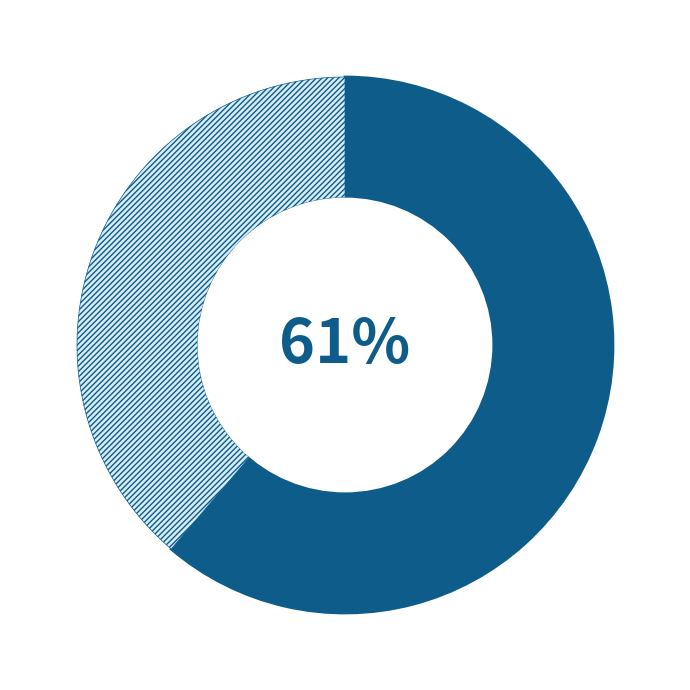

To the nearest percent, what is the average slice percentage?

50%